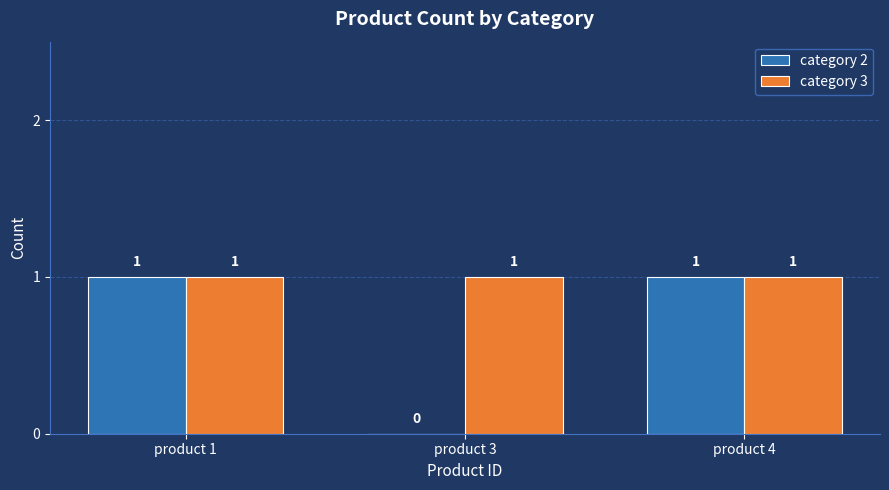

Reading left to right, transcribe all the data shown in this chart.

category 2: product 1=1	product 3=0	product 4=1
category 3: product 1=1	product 3=1	product 4=1